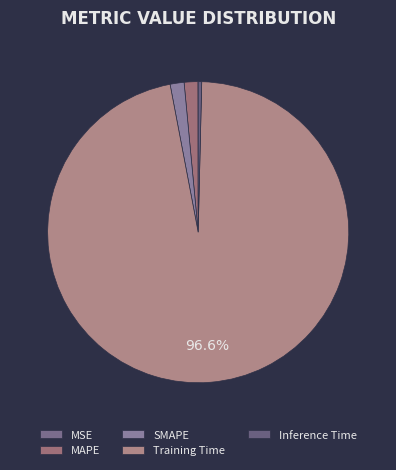

How many slices are in this pie chart?

5